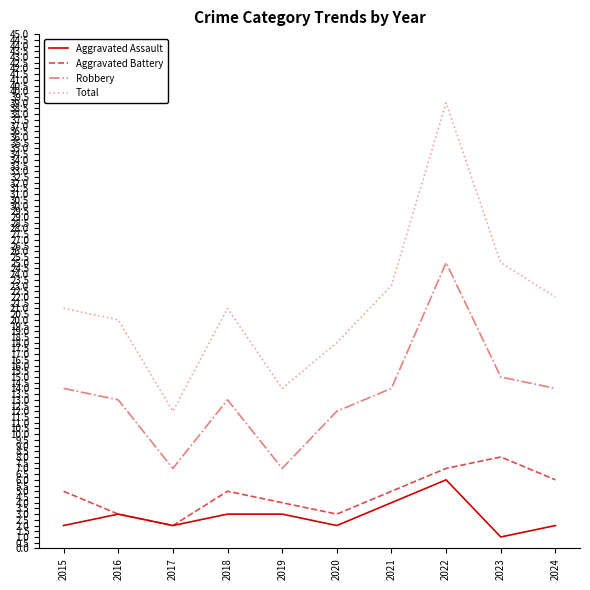

Read the Aggravated Battery value at 2021.

5